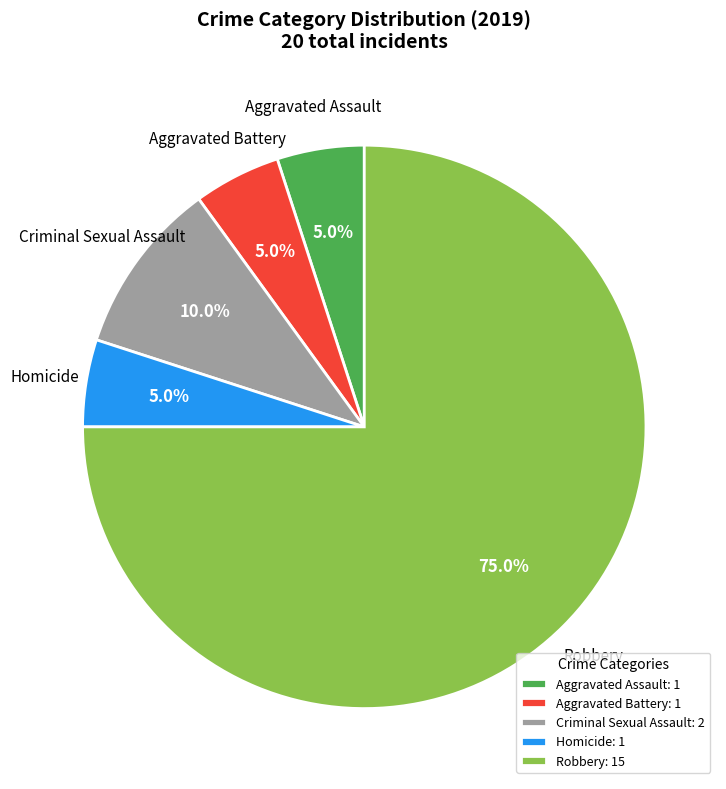

Is it true that Criminal Sexual Assault is 1% of the pie?

False